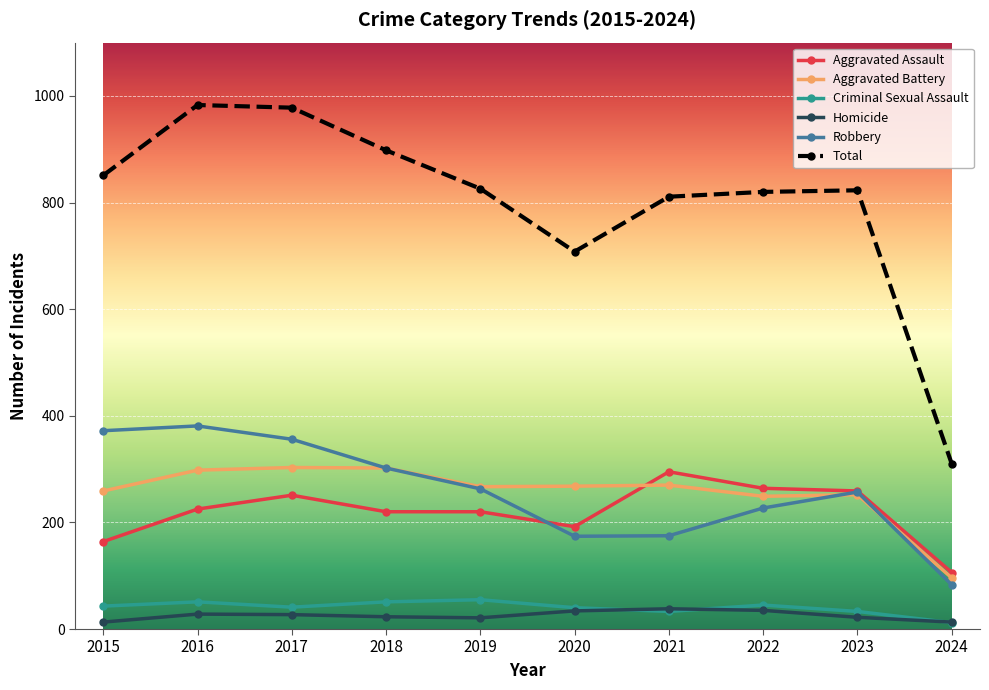

True or false: Aggravated Assault and Total cross at least once.

False